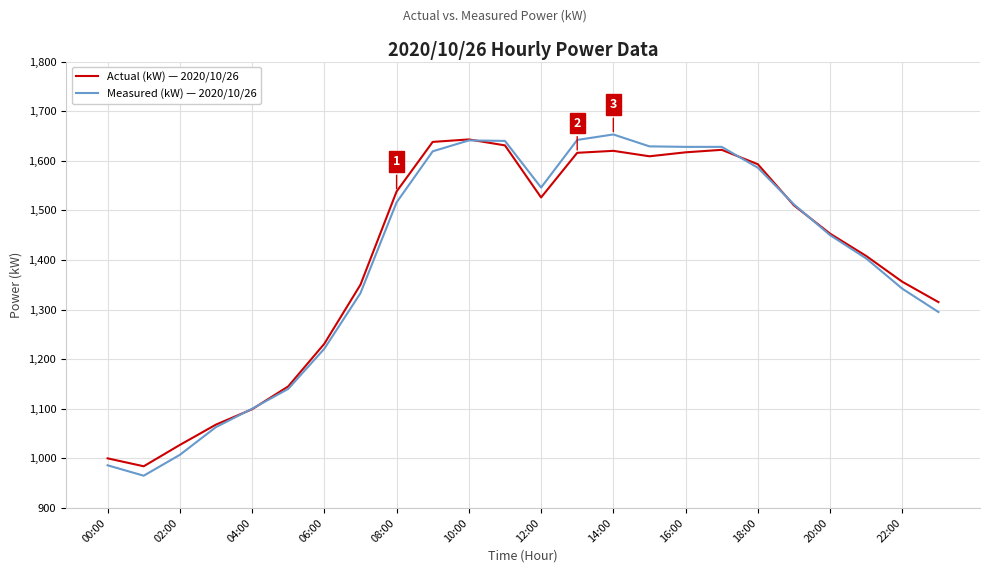

Which series has the widest spread of values?

Measured (kW) — 2020/10/26